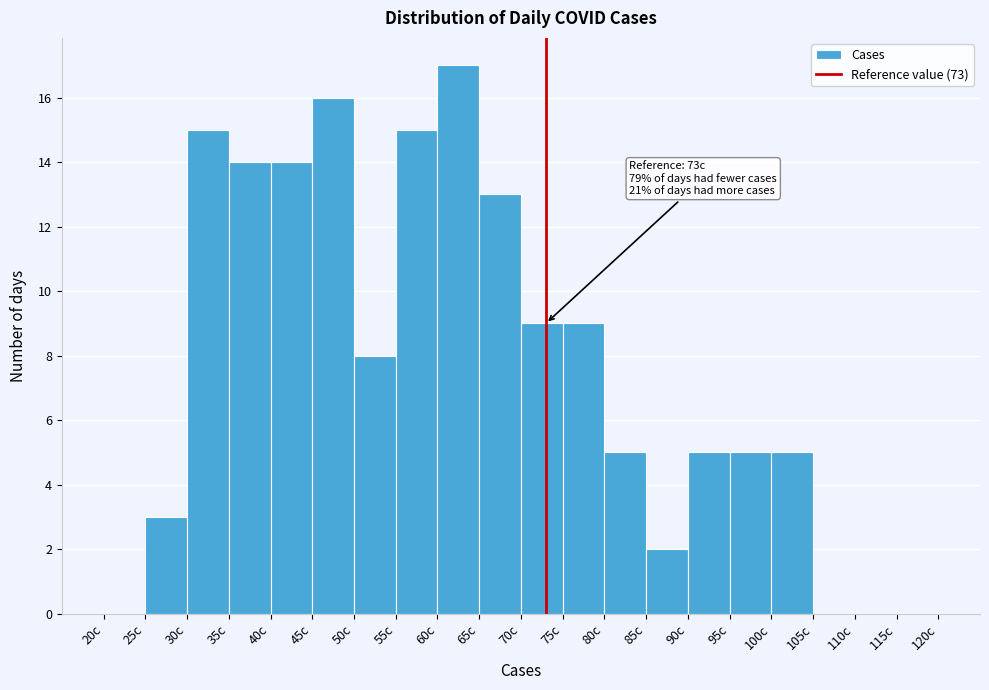

Over which range of the x-axis is the bar tallest?

60 to 65